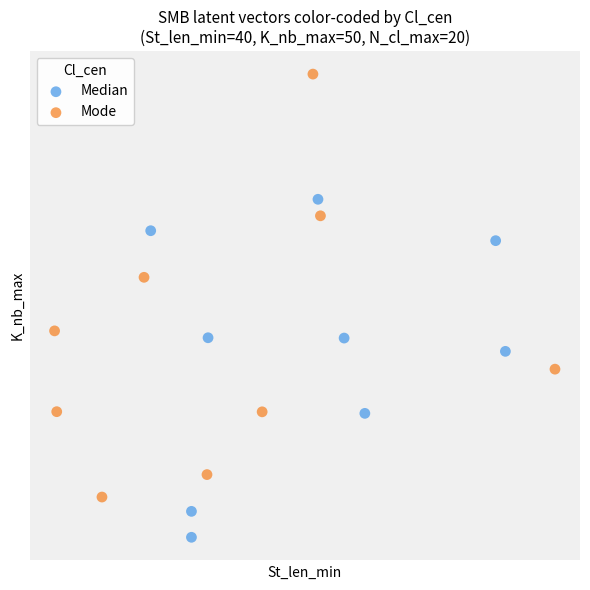

What are all the series names shown in the legend?

Median, Mode